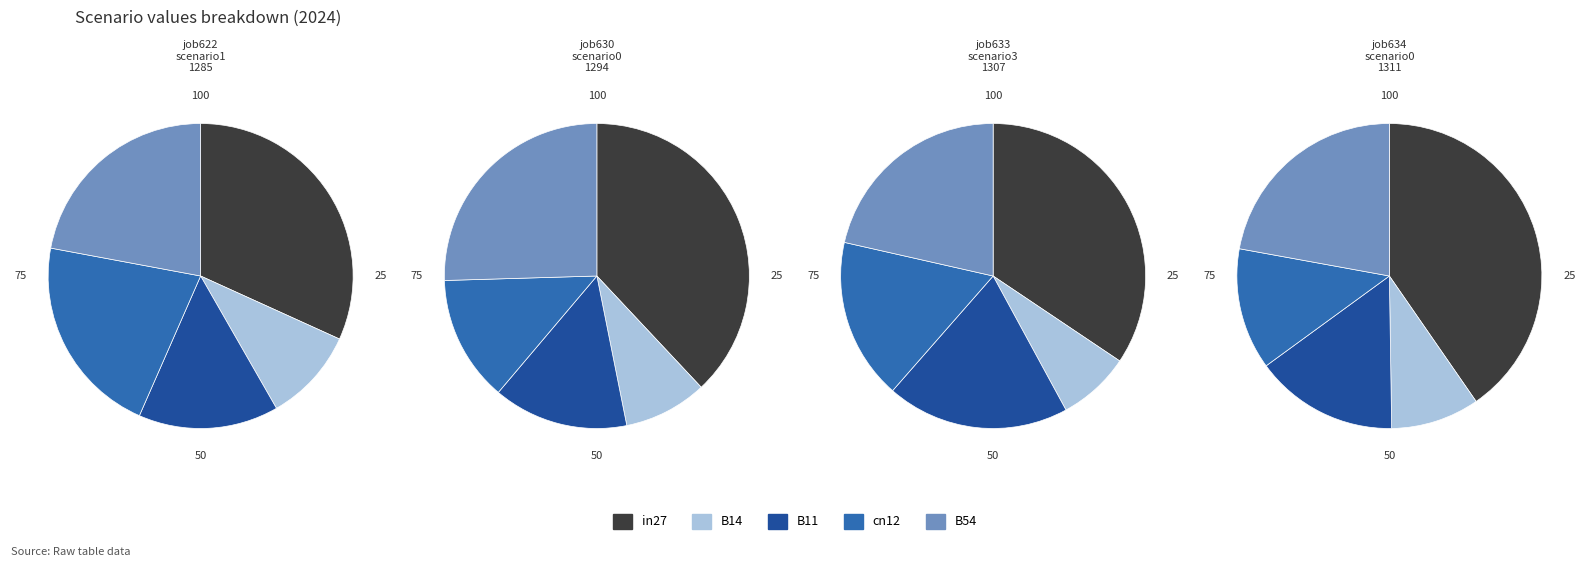

Is there any slice that represents more than half of the pie?

No